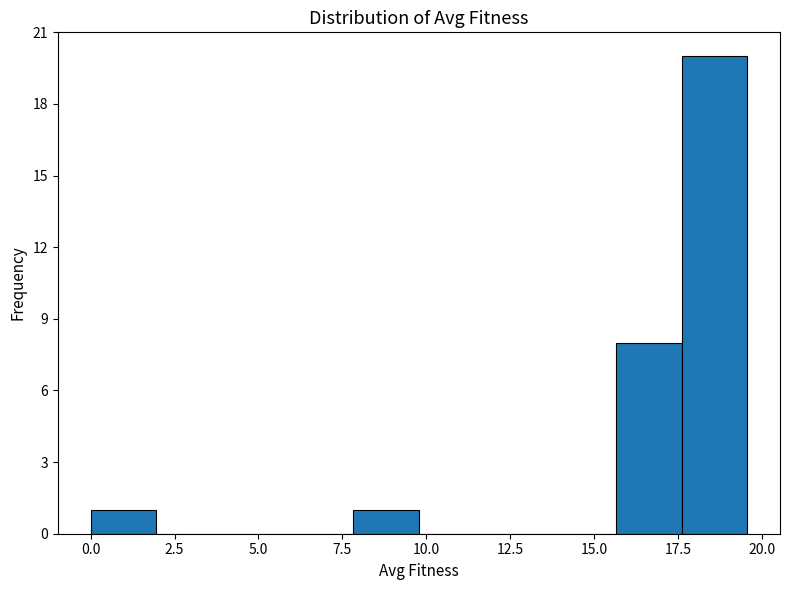

Around what value on the x-axis is the tallest bar? Give the approximate position of its centre, as read against the axis.

18.5